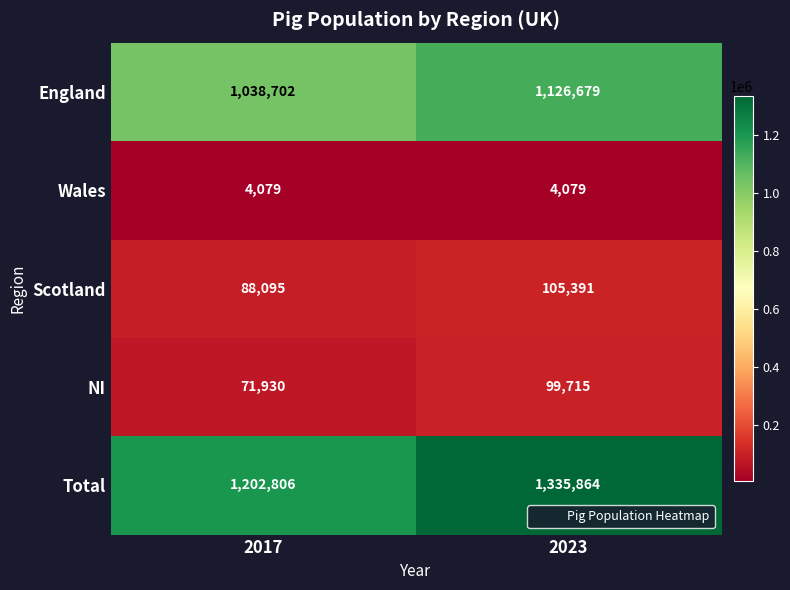

At which category does the chart reach its peak across all series?

2023